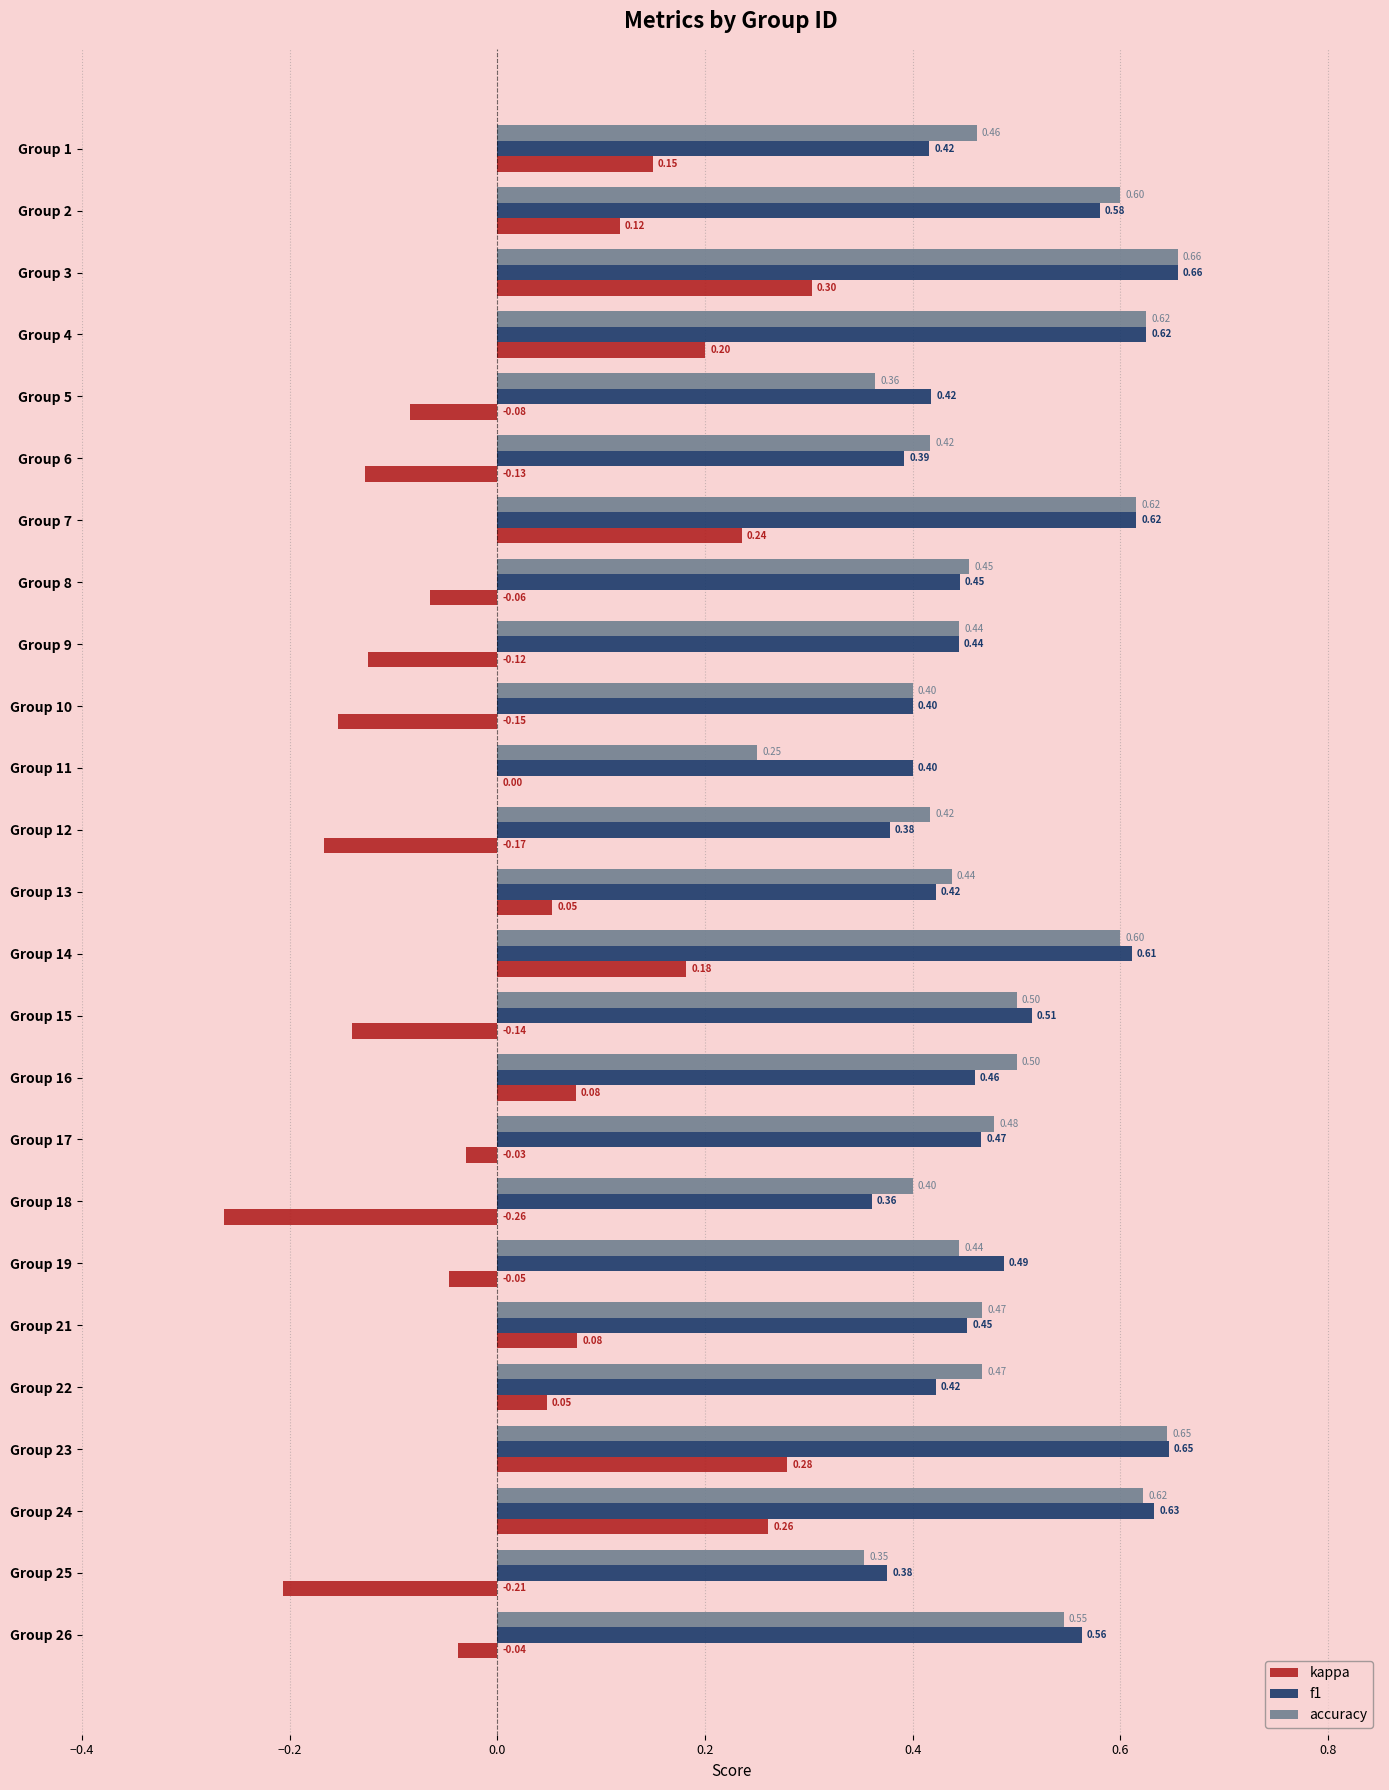

What is the total value across all series at Group 13?

0.9